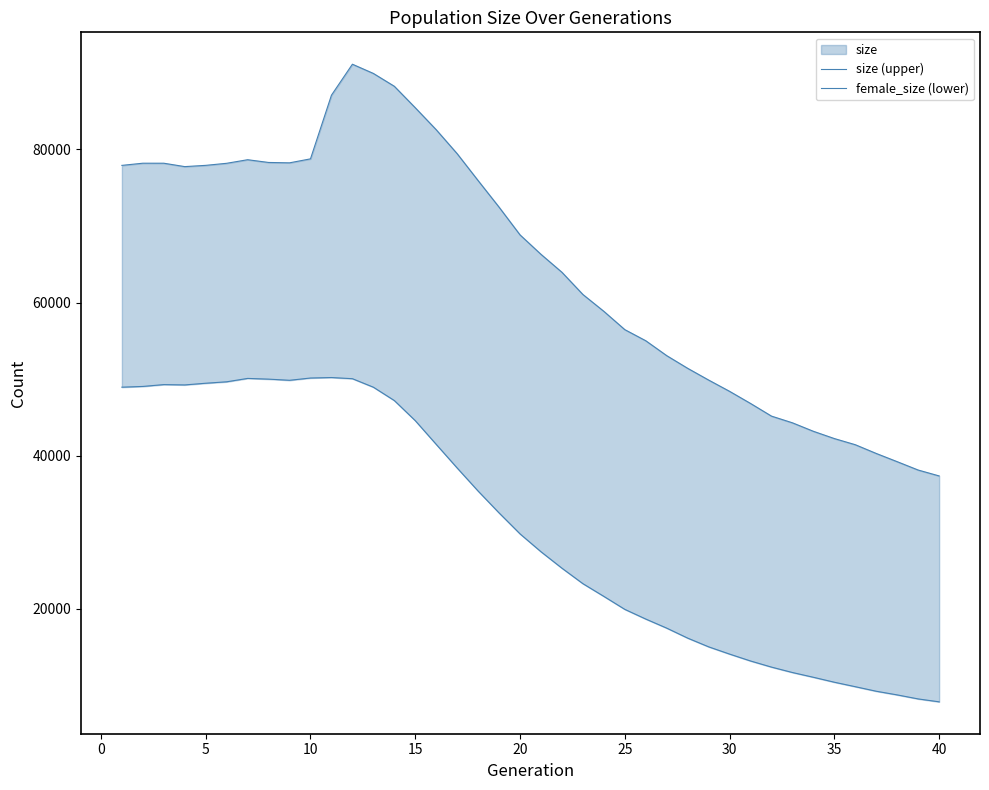

Rank the series by their average value, from lowest to highest.

female_size (lower), size (upper)